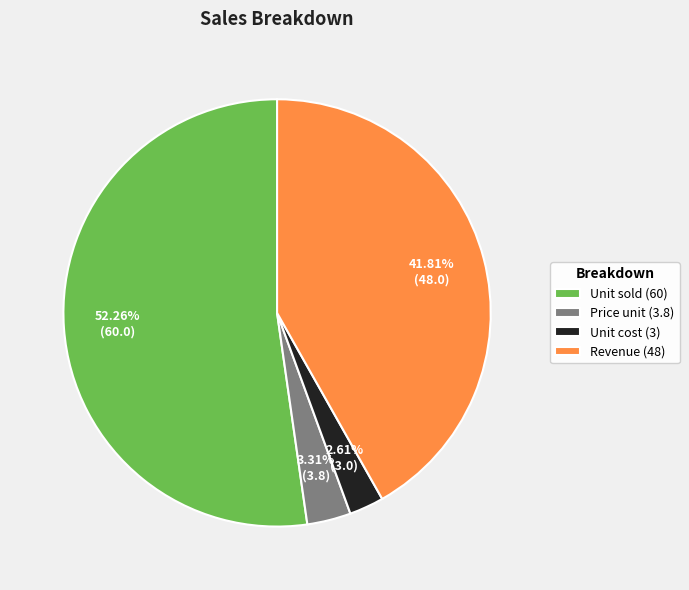

Does Unit sold account for over 50% of the chart?

Yes